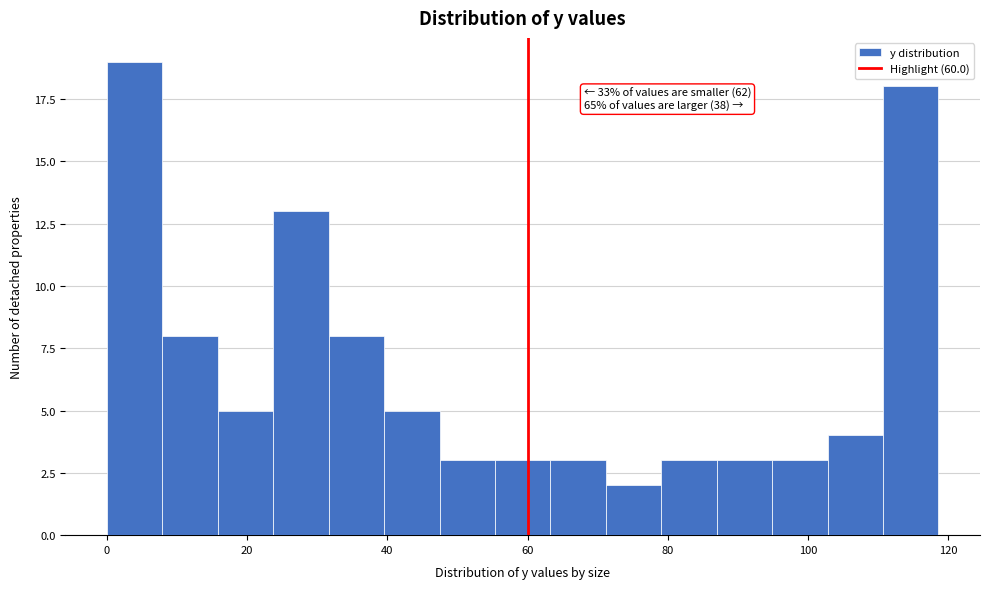

Read against the x-axis, roughly where is the centre of the tallest bar?

4